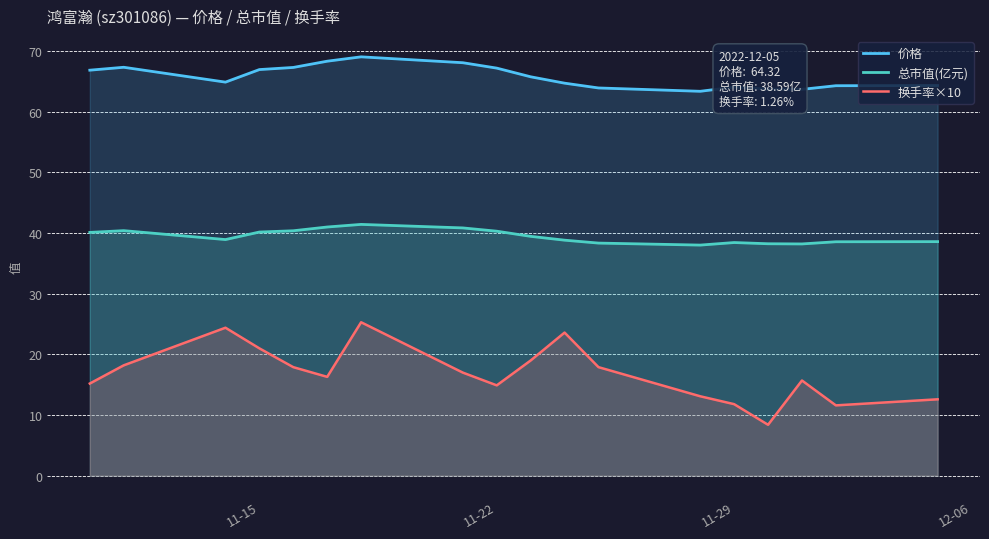

Reading right to left, transcribe all the data shown in this chart.

价格: 64.3	64.3	63.7	63.7	64.1	63.4	63.9	64.7	65.8	67.2	68.1	69.0	68.3	67.3	67.0	64.9	67.3	66.8
总市值(亿元): 38.6	38.6	38.2	38.2	38.4	38.0	38.4	38.8	39.5	40.3	40.9	41.4	41.0	40.4	40.2	38.9	40.4	40.1
换手率×10: 12.6	11.6	15.7	8.4	11.8	13.1	17.9	23.6	19.0	14.9	17.0	25.3	16.3	17.9	21.0	24.4	18.2	15.2